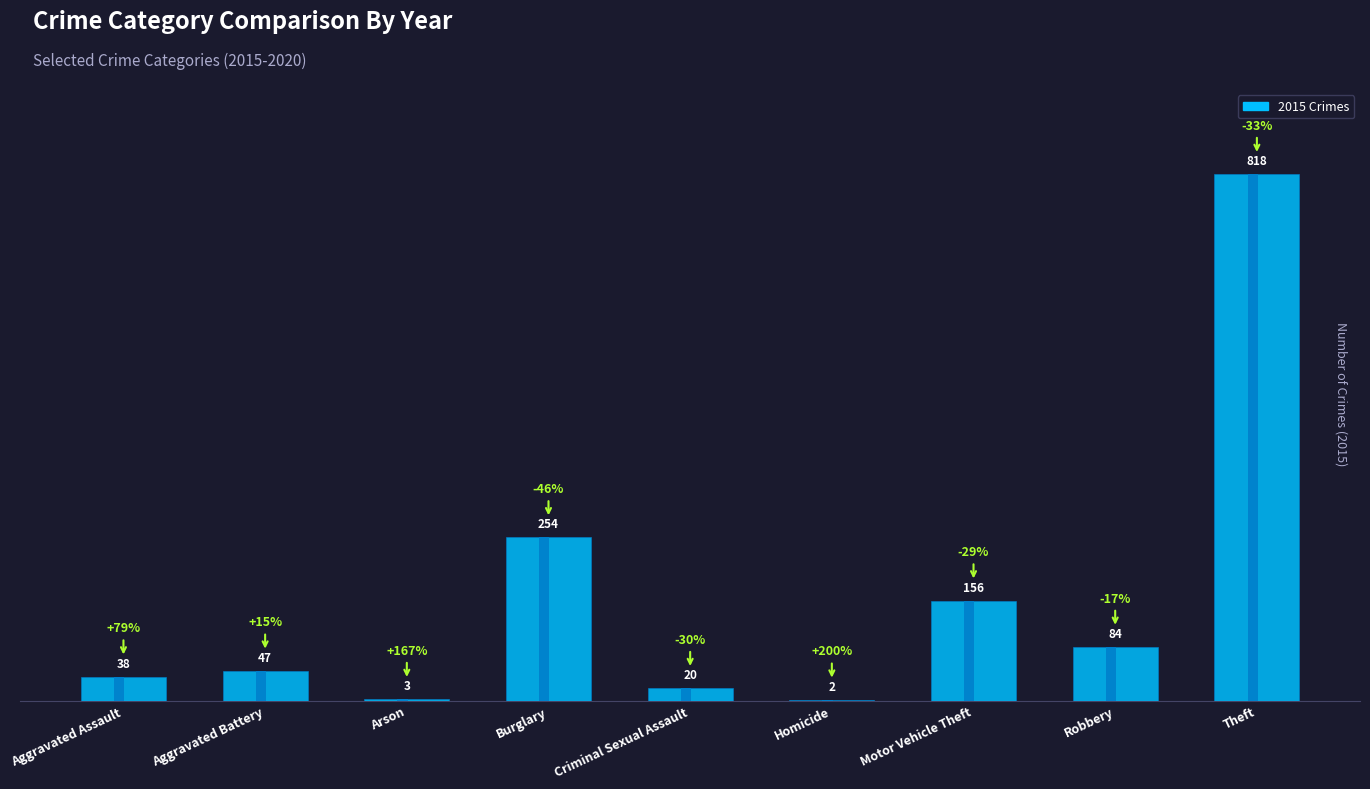

How many data points are less than 47?

4